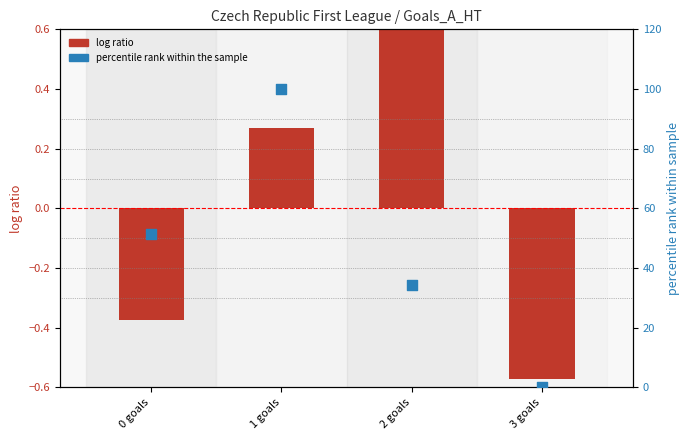

At how many categories does at least one series exceed 18?

3